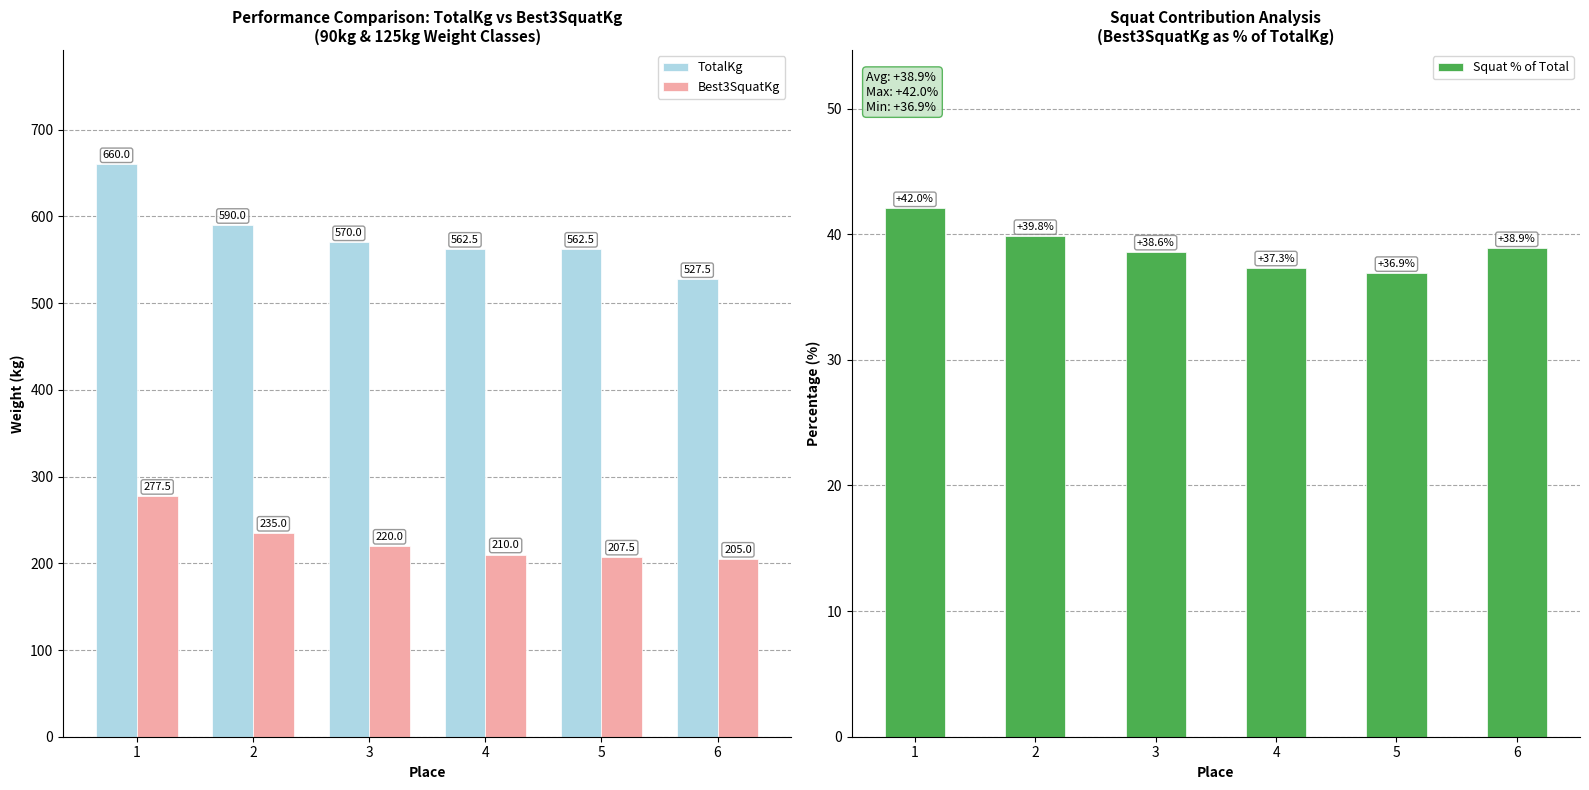

Which has a higher value, 5 or 3?

3